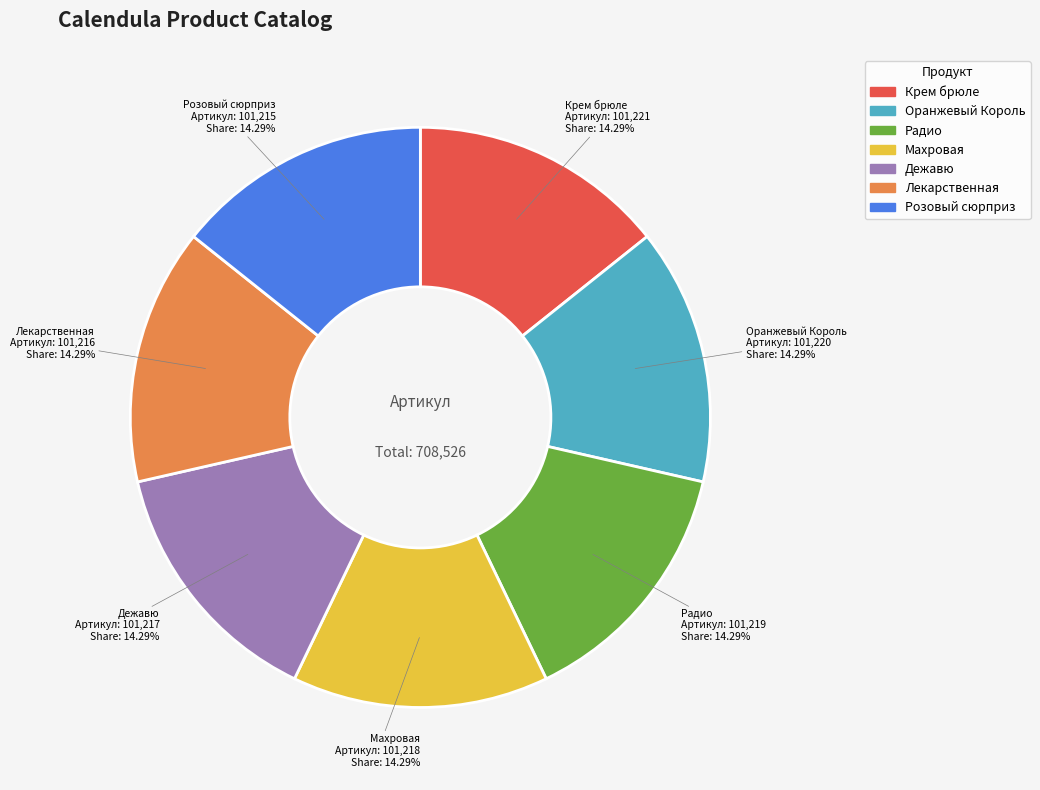

What is the ratio of the value at Лекарственная to the value at Дежавю?

1.0